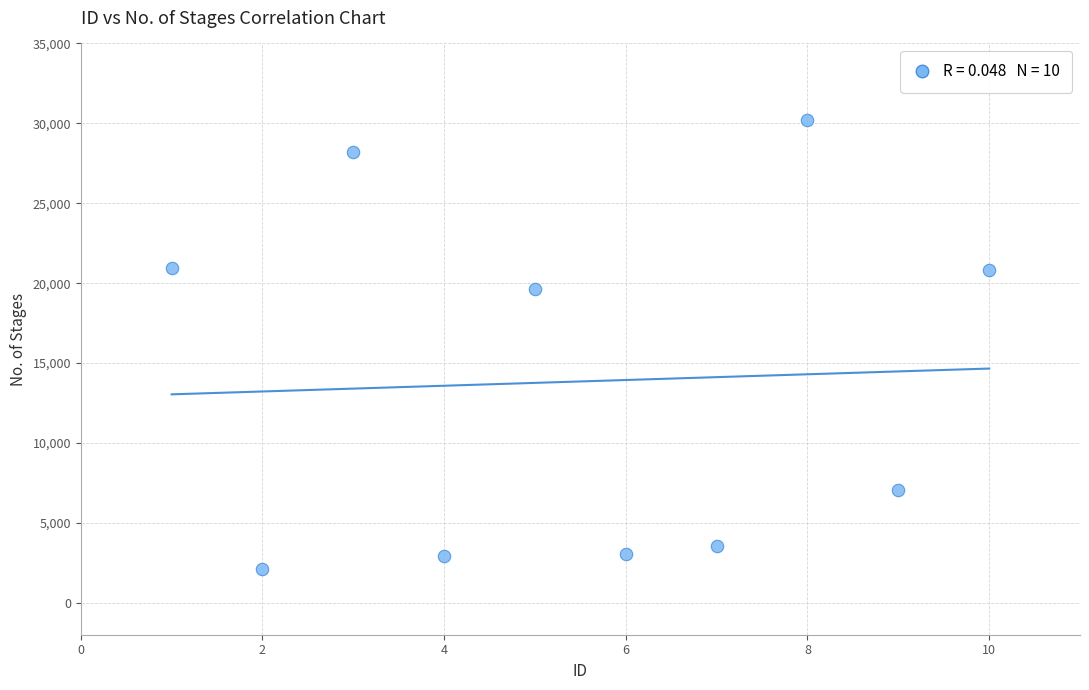

What Y value in the scatter plot is closest to 16156?

19612